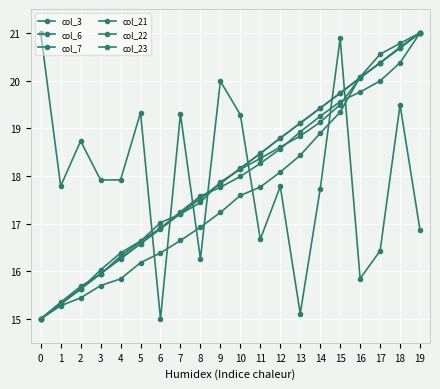

What is the average value of the col_3 series?

18.0